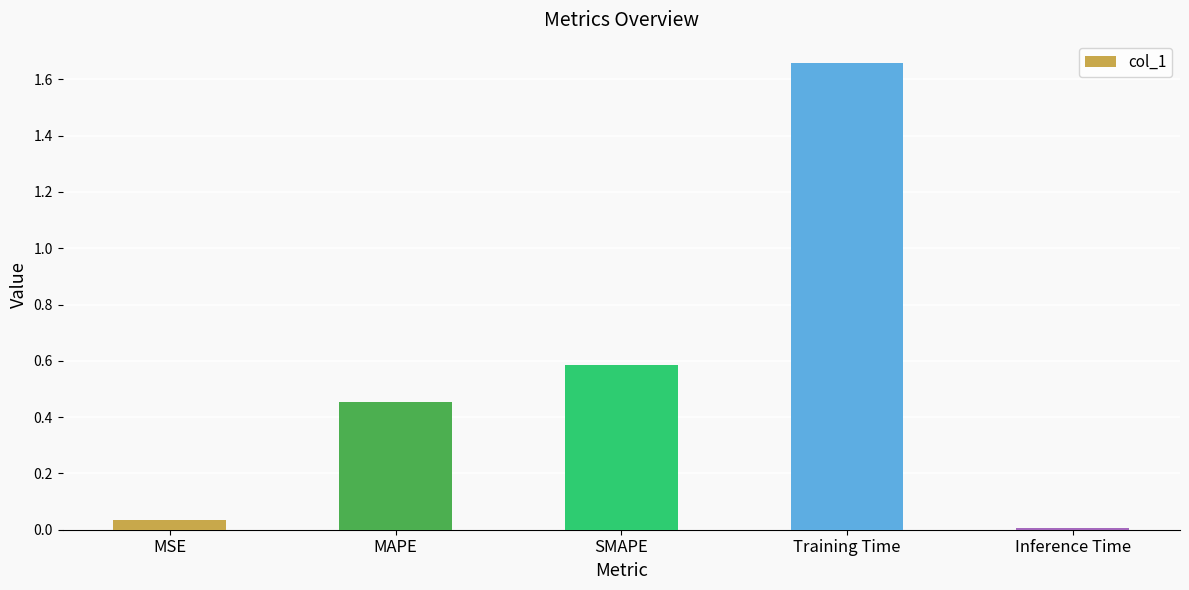

List the labels in order of value, smallest first.

Inference Time, MSE, MAPE, SMAPE, Training Time